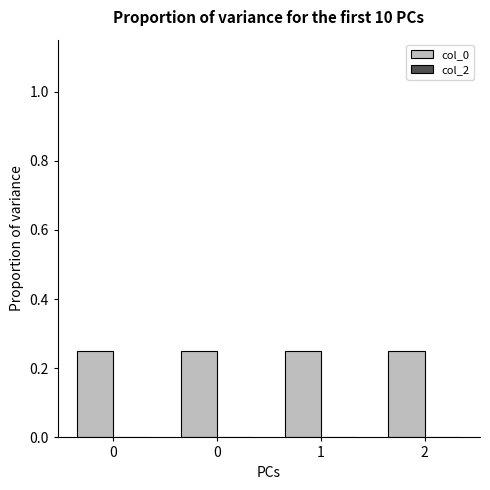

Count the number of categories in the chart.

4